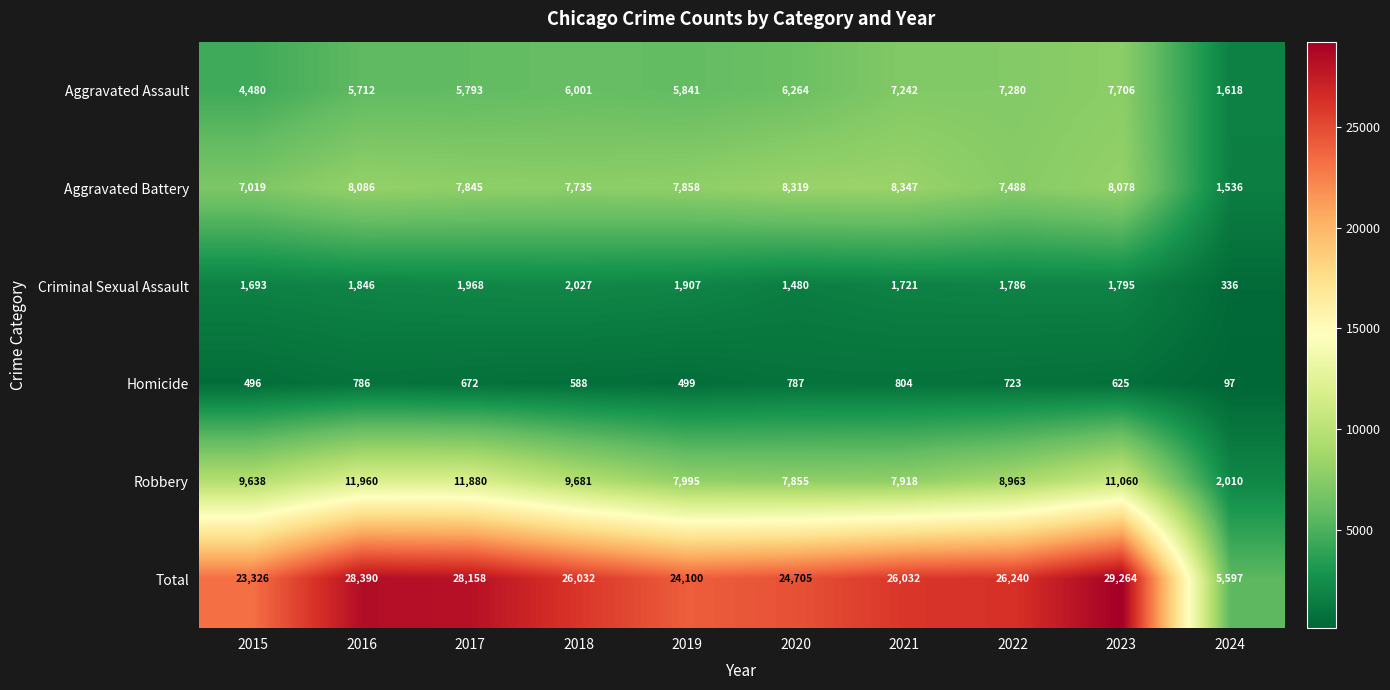

At how many categories does at least one series exceed 26286?

3